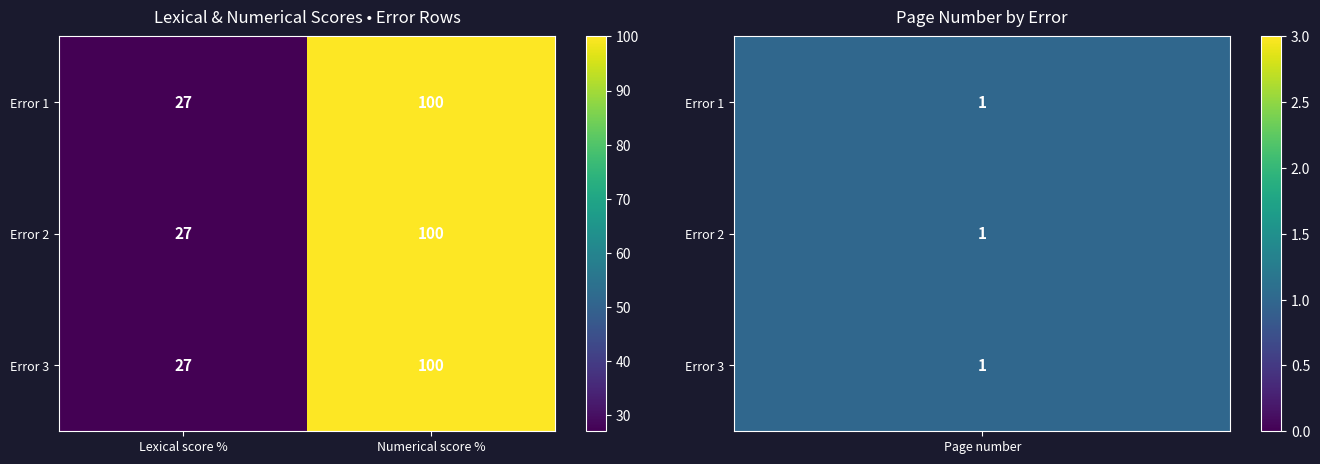

Which category has the highest value in the Error 2 series?

Numerical score %